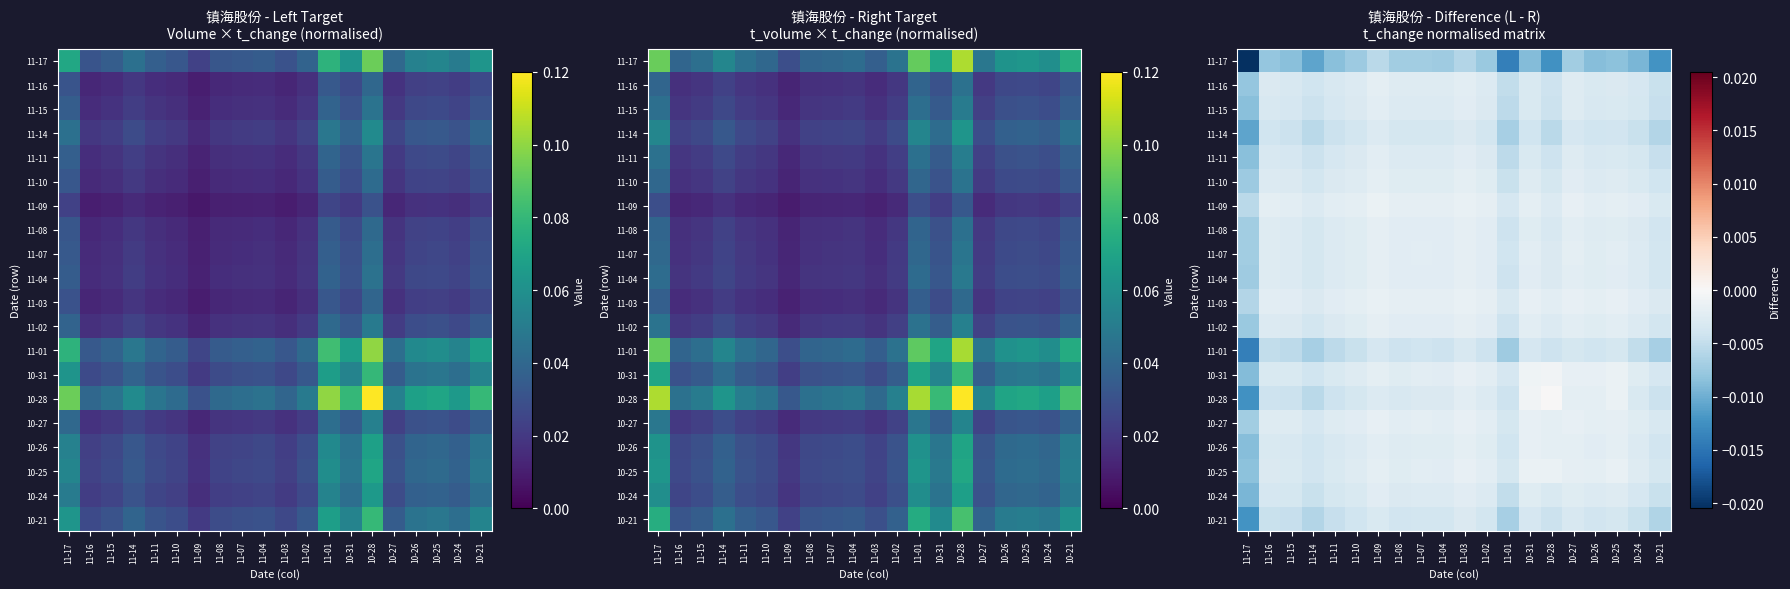

Is the value of 11-16 at 11-10 greater than the value of 11-15 at 10-25?

Yes